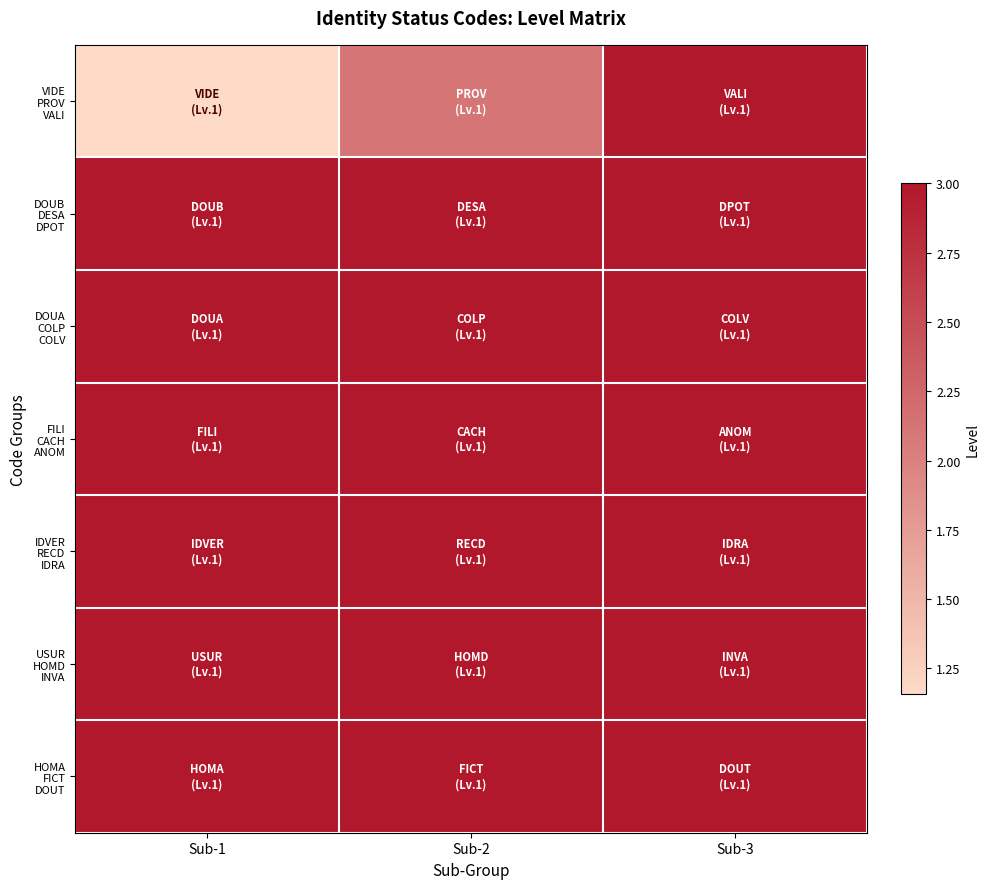

At how many categories does at least one series exceed 2?

3